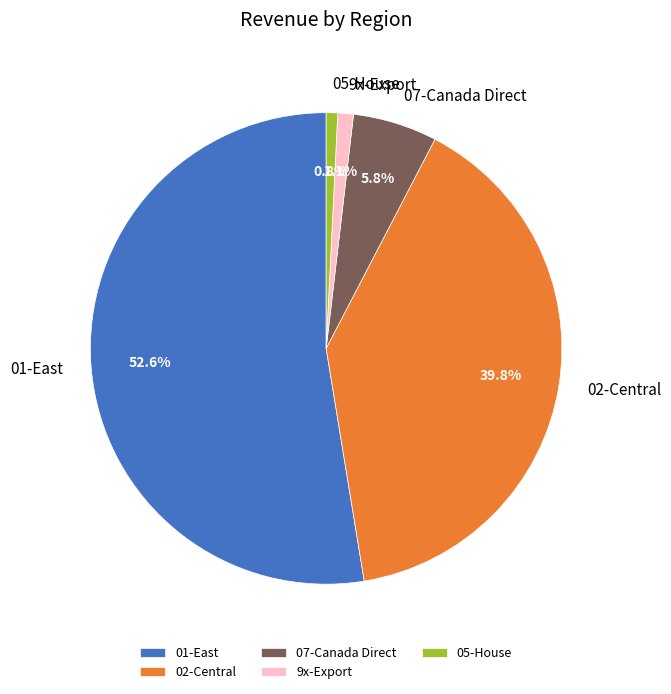

What is the largest slice in the pie chart?

01-East